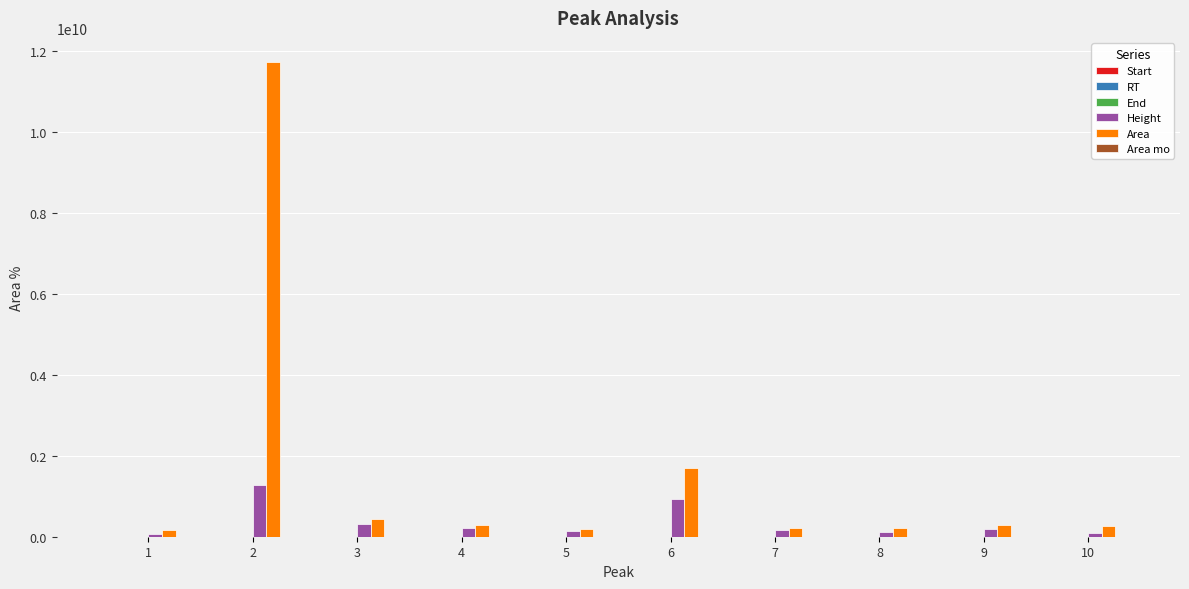

Which series changed the most between 2 and 5?

Area